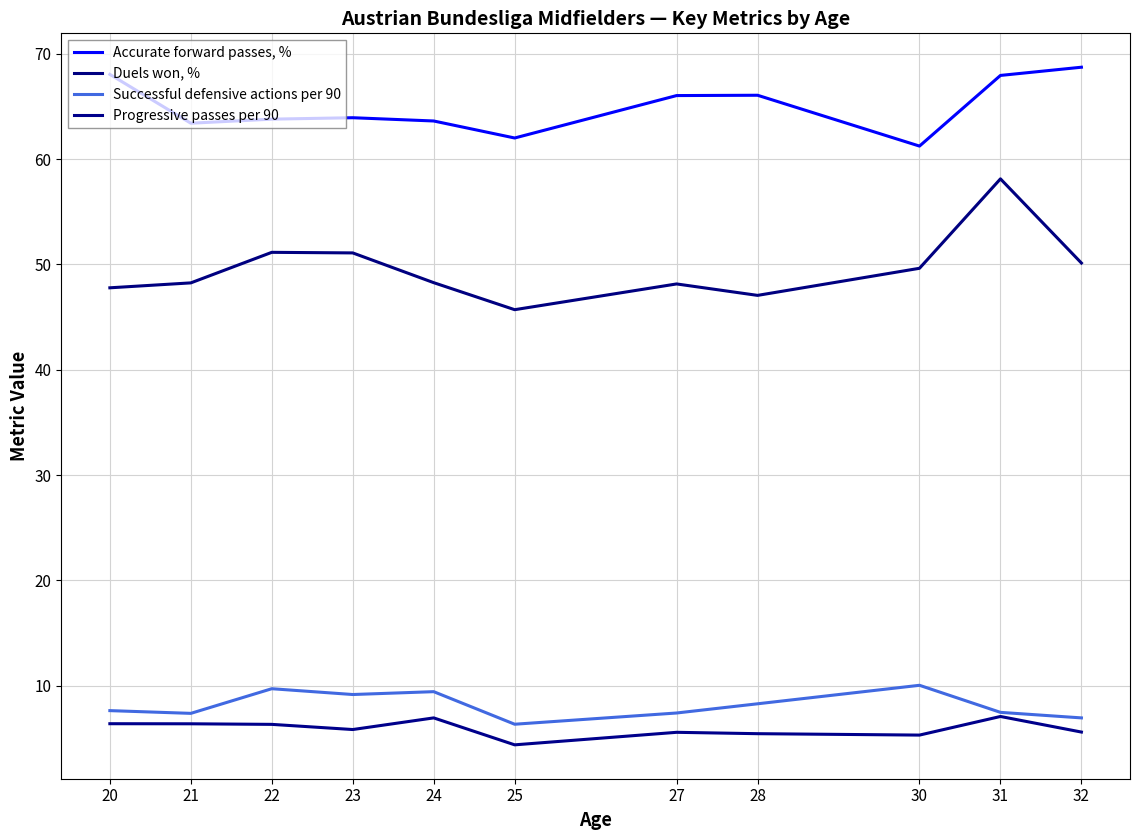

Reading right to left, extract all data points from this chart.

Accurate forward passes, %: 68.7	67.9	61.2	66.1	66.0	62.0	63.6	63.9	63.8	63.4	68.0
Duels won, %: 50.1	58.1	49.6	47.1	48.1	45.7	48.3	51.1	51.1	48.2	47.8
Successful defensive actions per 90: 6.9	7.5	10.0	8.3	7.4	6.3	9.4	9.2	9.7	7.4	7.6
Progressive passes per 90: 5.6	7.1	5.3	5.4	5.6	4.4	6.9	5.8	6.3	6.4	6.4